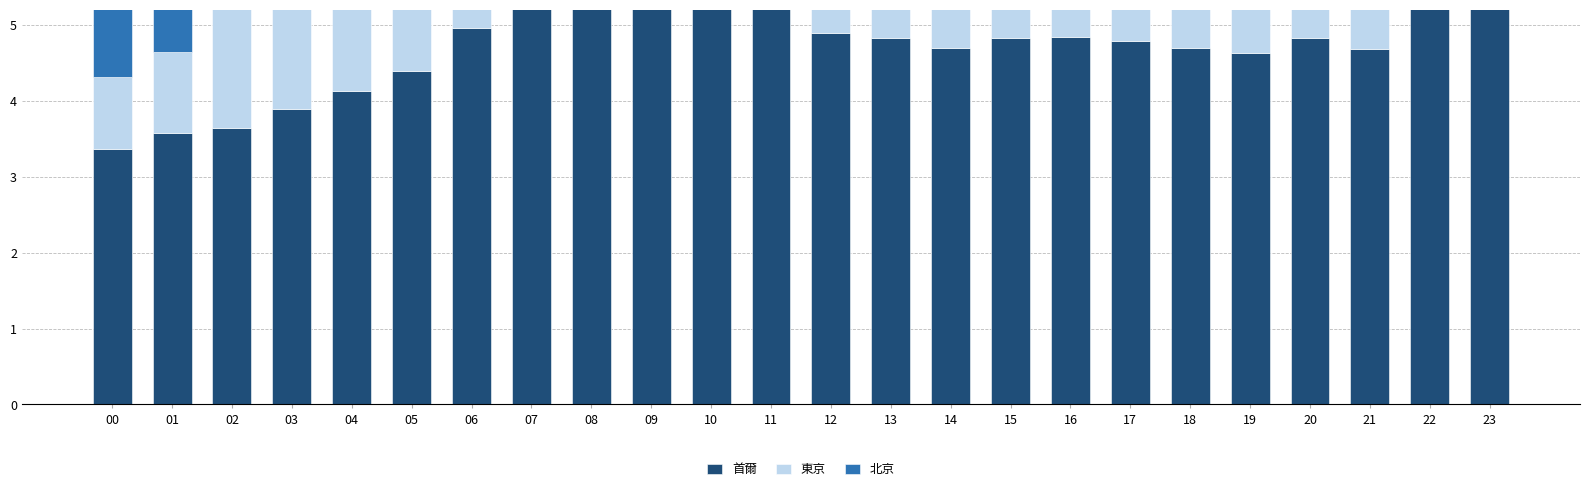

Which has a higher value, 03 or 12?

12